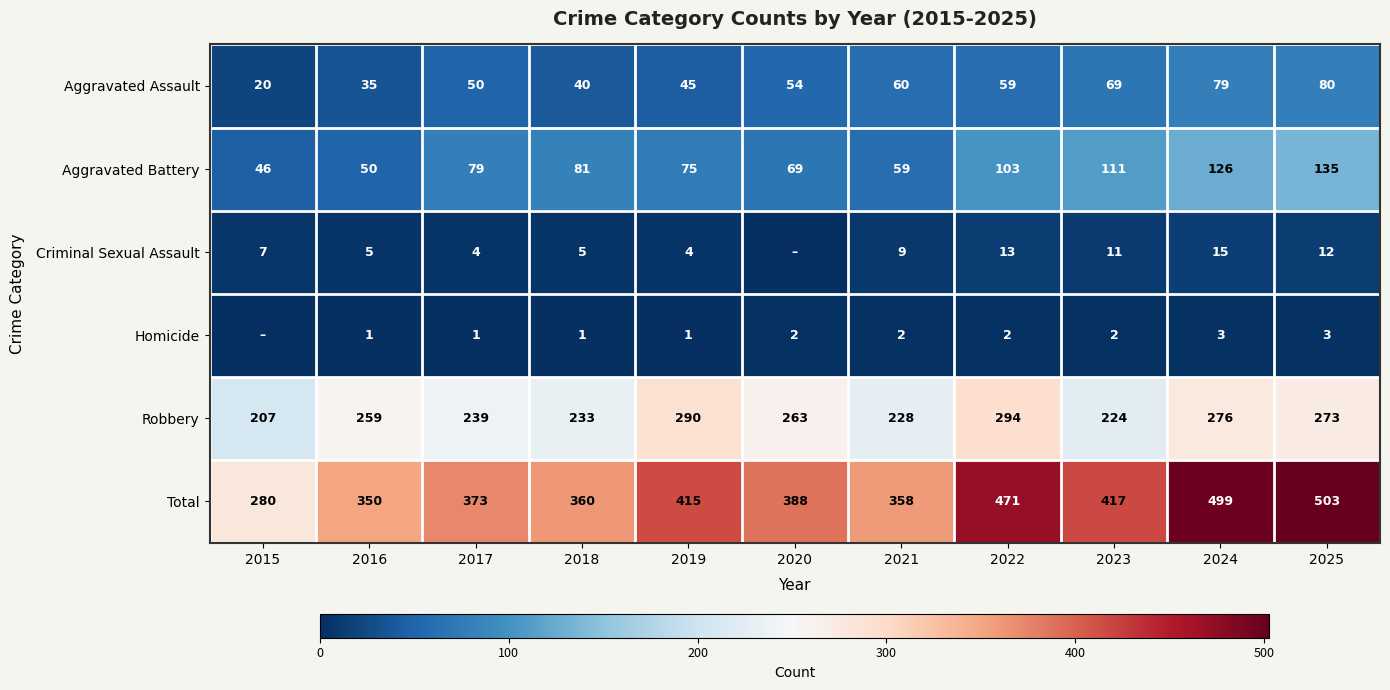

Count the number of categories in the chart.

11